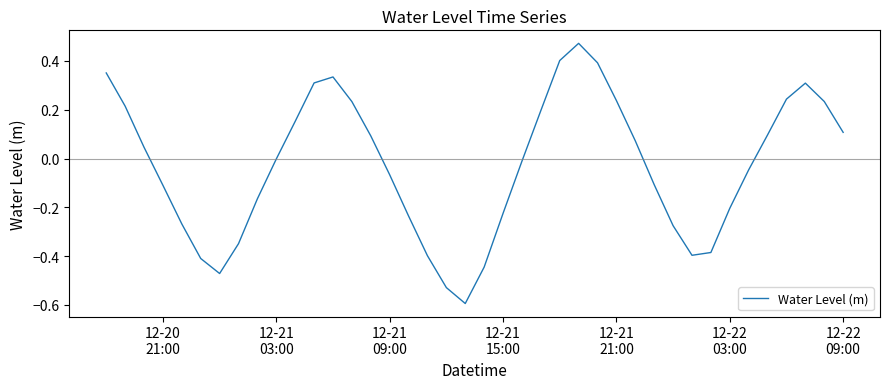

What is the difference between the maximum and minimum values?

1.1